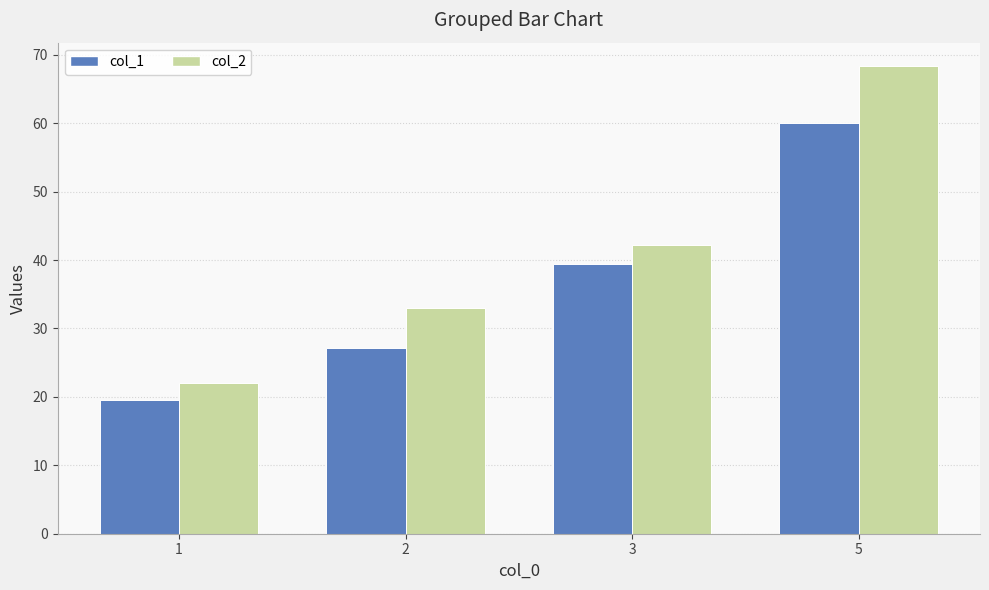

What is the minimum value for col_2?

22.0